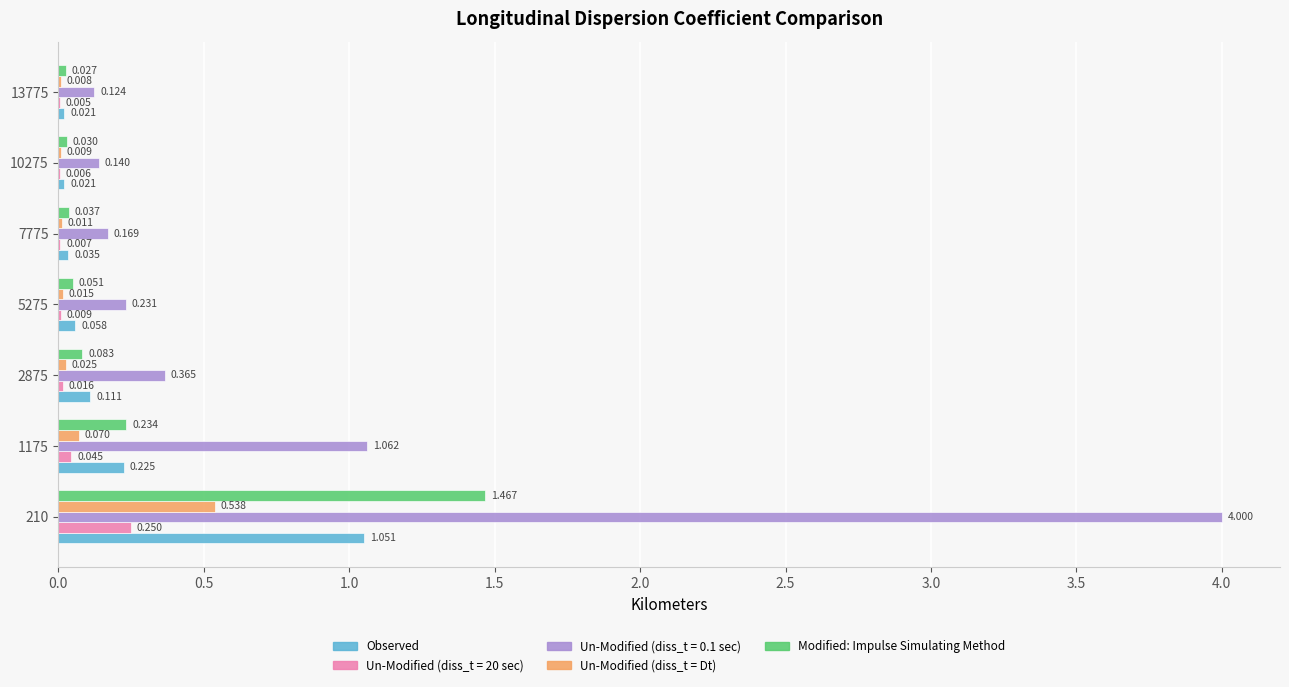

Count the number of categories in the chart.

7